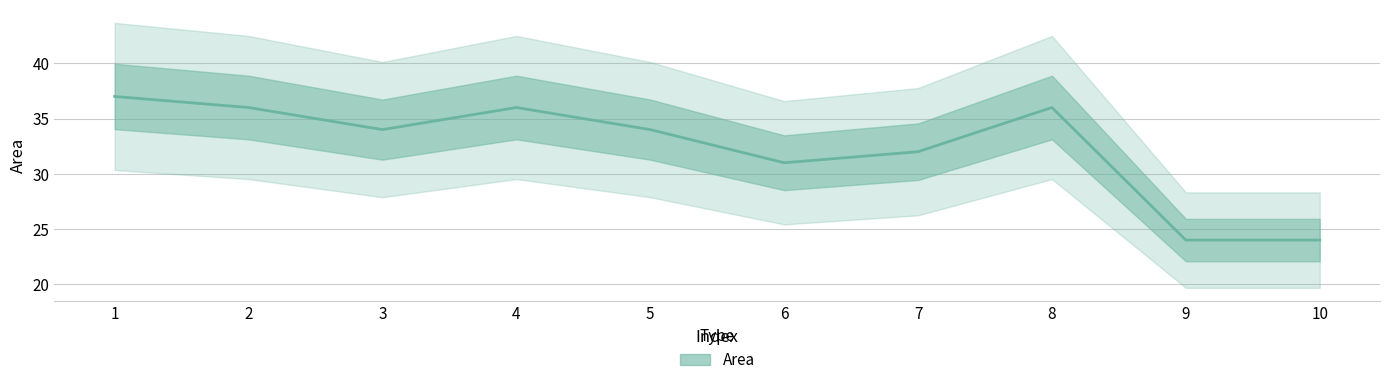

What is the average value?

32